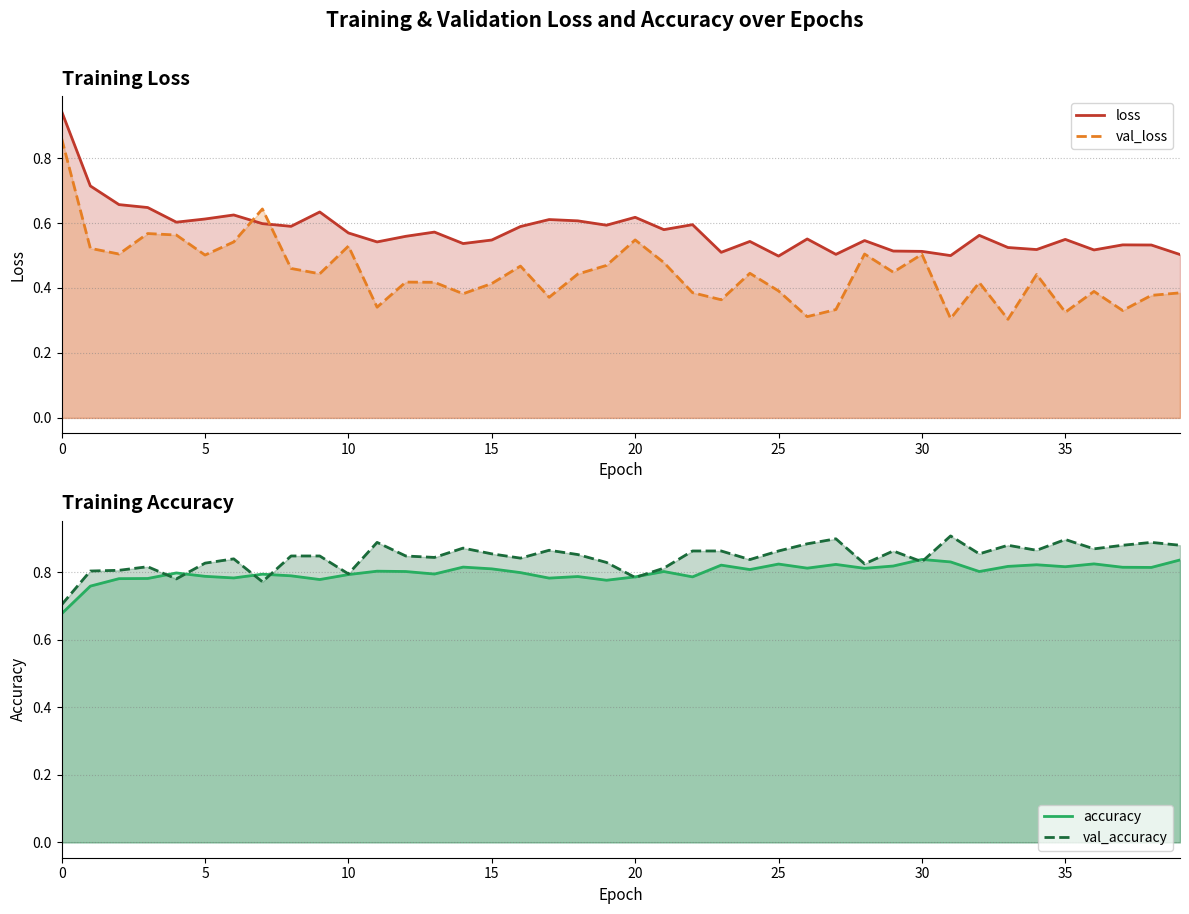

What is the maximum value for loss?

0.9